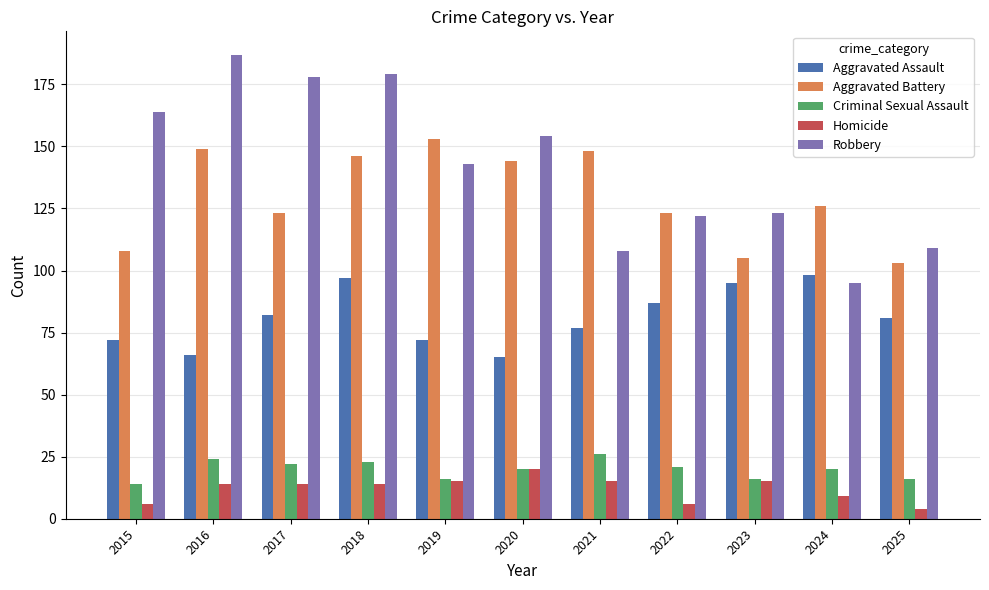

What are all the series names shown in the legend?

Aggravated Assault, Aggravated Battery, Criminal Sexual Assault, Homicide, Robbery